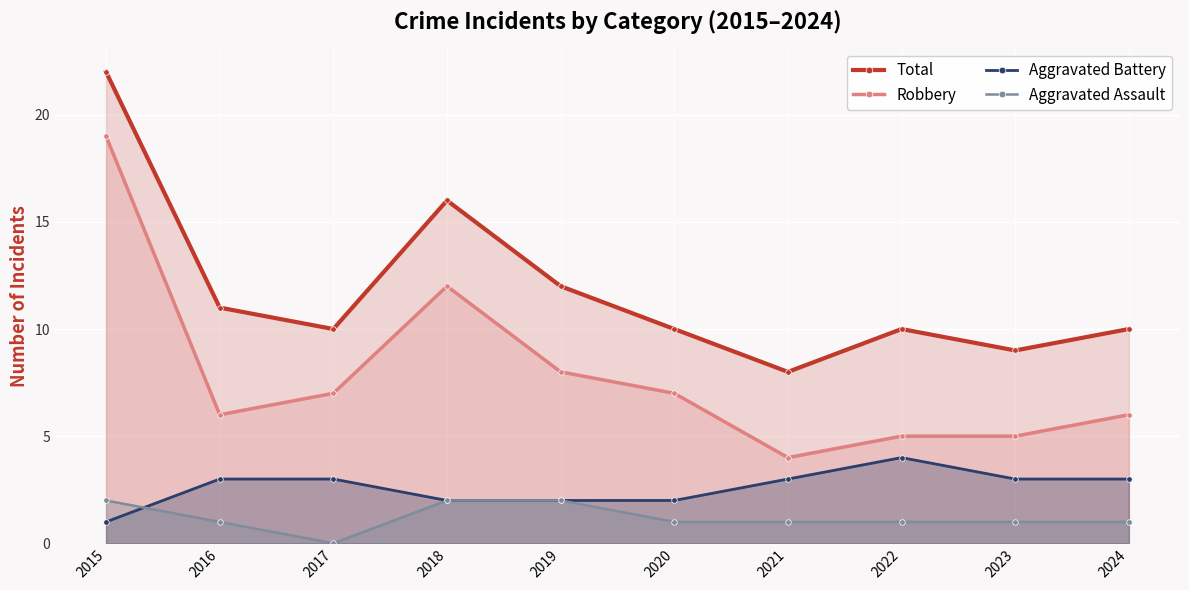

At which label does Aggravated Assault first exceed 1?

2015